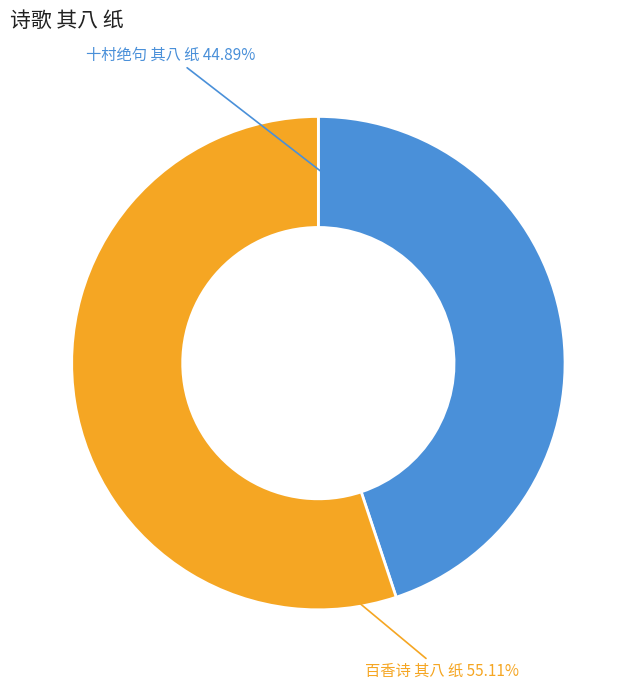

What percentage do 百香诗 其八 纸 and 十村绝句 其八 纸 together represent?

100.0%